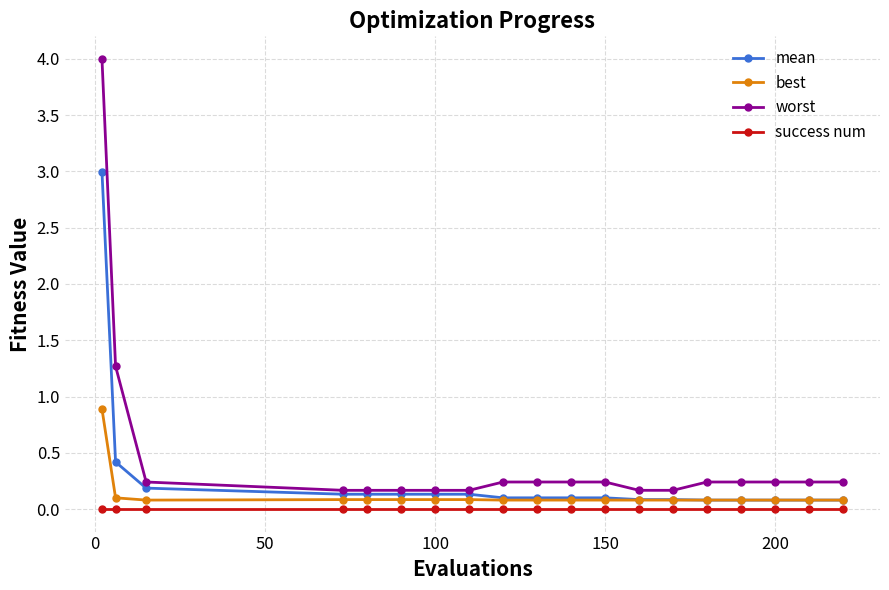

Which series has the largest range (max minus min)?

worst